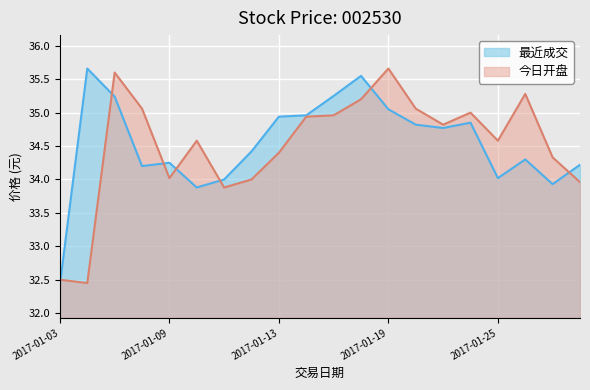

How many lines are shown in the chart?

2